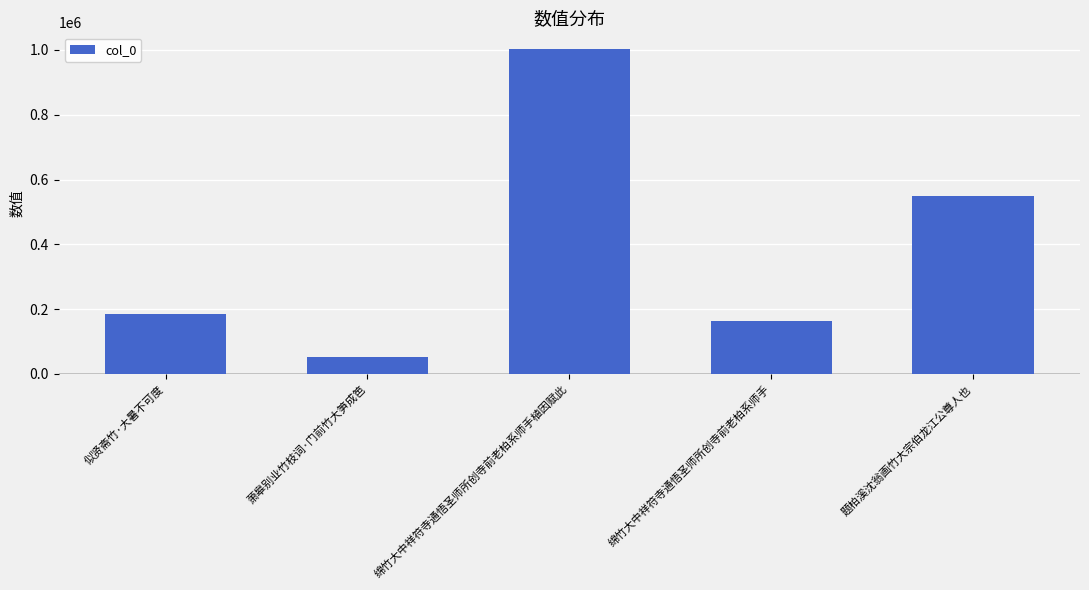

What is the difference between the maximum and second lowest values?

840680